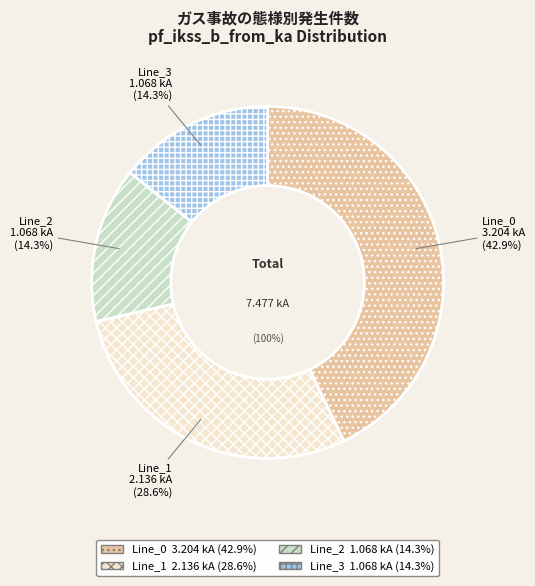

Rank the categories by value from highest to lowest.

Line_0, Line_1, Line_3, Line_2